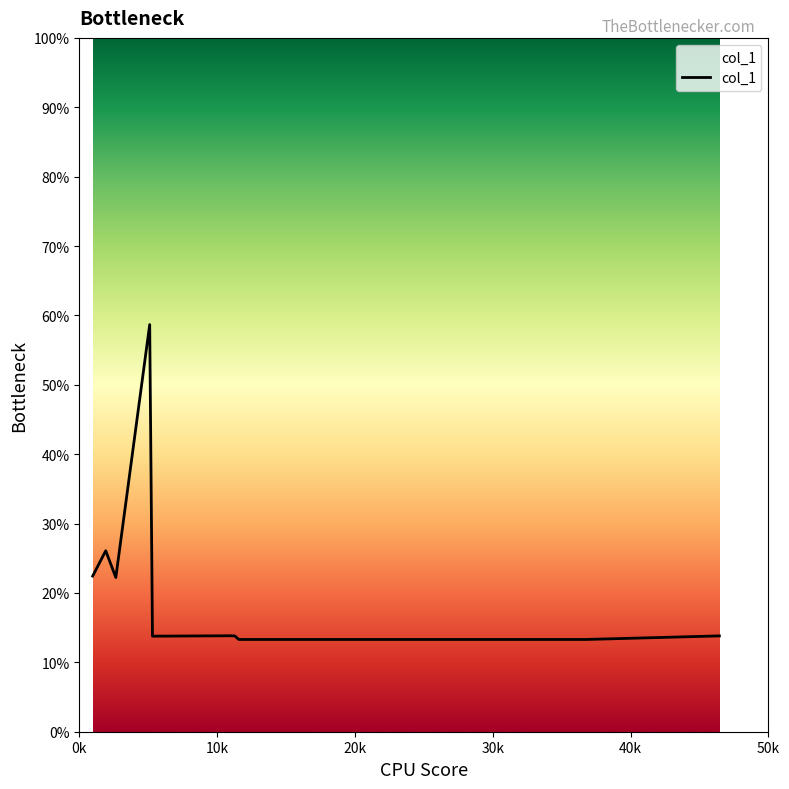

What is the minimum value shown in the chart?

13.3